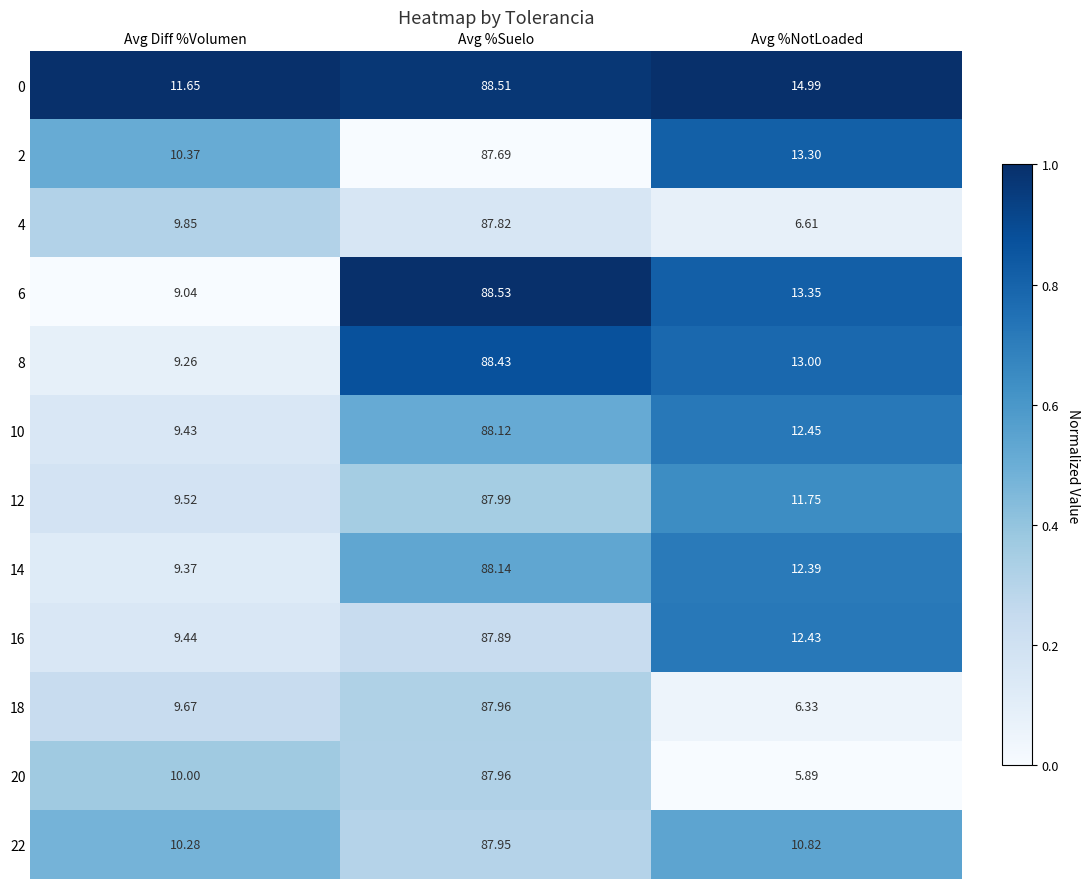

Which category has the lowest value across all series?

Avg %NotLoaded